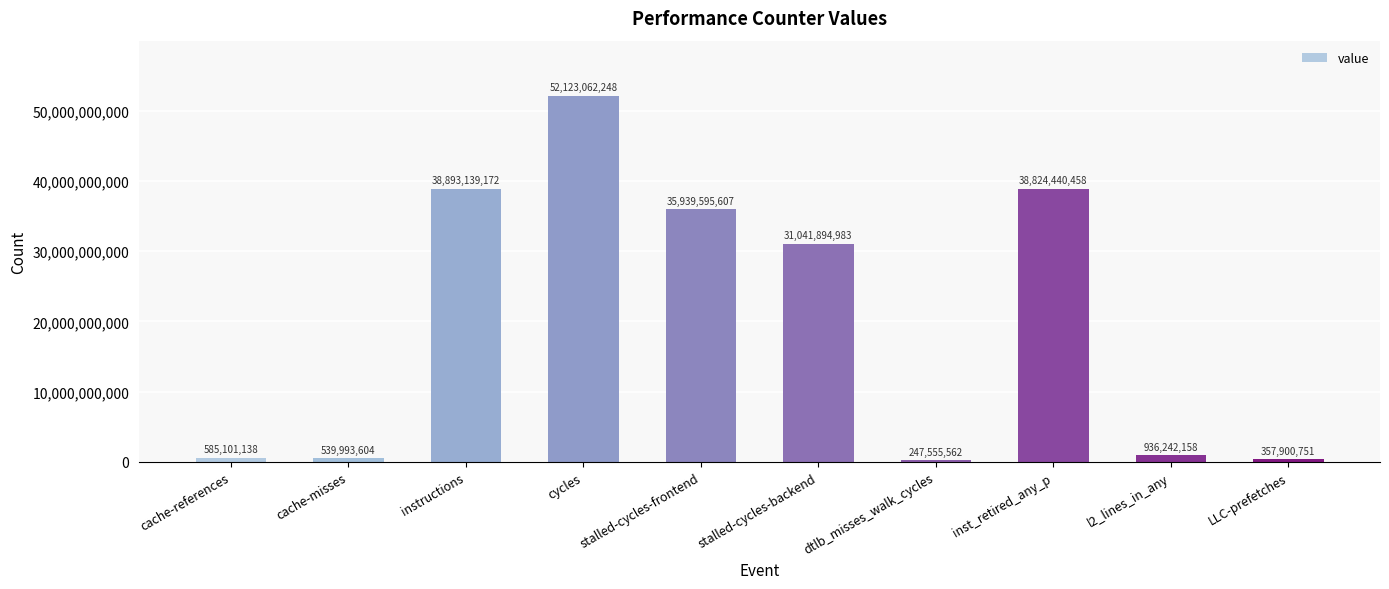

Rank the categories by value from lowest to highest.

dtlb_misses_walk_cycles, LLC-prefetches, cache-misses, cache-references, l2_lines_in_any, stalled-cycles-backend, stalled-cycles-frontend, inst_retired_any_p, instructions, cycles